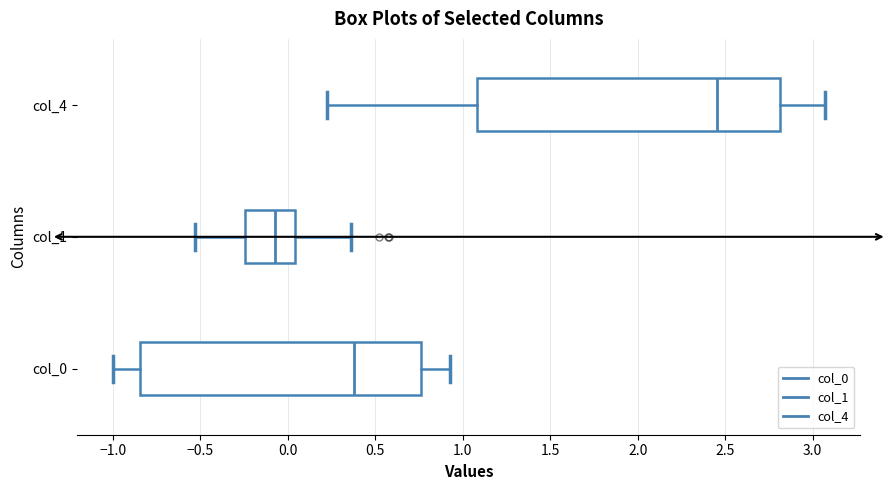

Reading bottom to top, transcribe this box plot: for each box, give where its median line is, the range the box spans, and where its two whiskers end, as read against the x-axis. The values are not printed on the chart, so give them approximately, as read against the axis.

col_0: median 0.40, box -0.85 to 0.75, whiskers -1.00 to 0.95
col_1: median -0.05, box -0.25 to 0.05, whiskers -0.55 to 0.35
col_4: median 2.45, box 1.10 to 2.80, whiskers 0.20 to 3.05